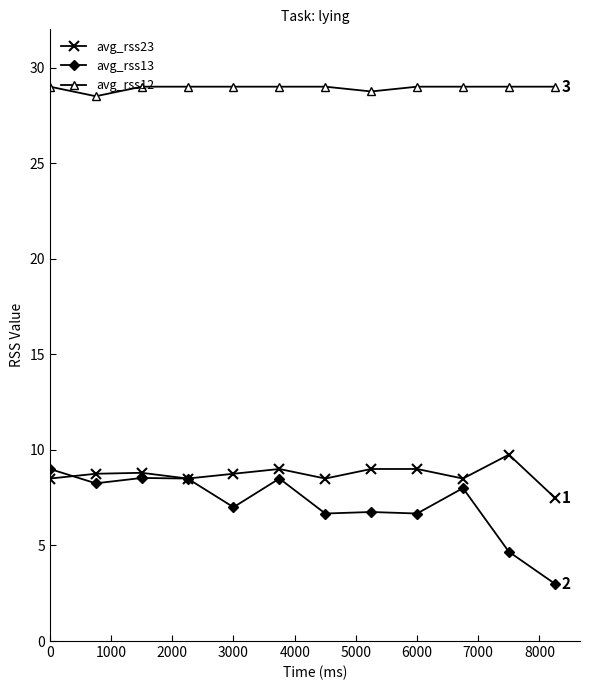

Which series has the widest spread of values?

avg_rss13